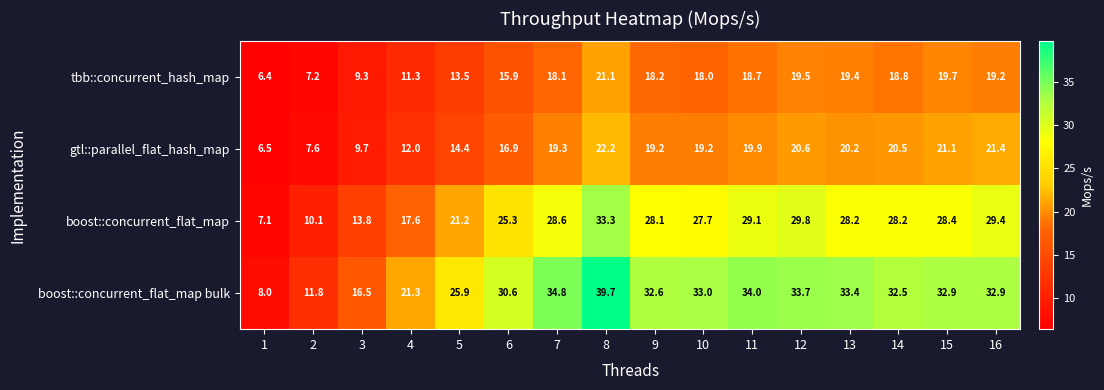

What is the difference between the maximum and minimum values in the boost::concurrent_flat_map bulk series?

31.7